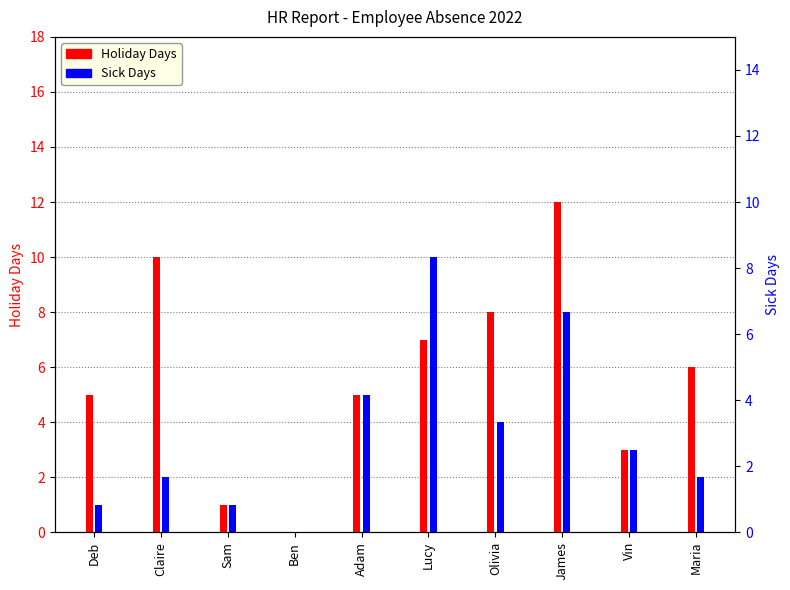

The Holiday Days series shows 17 at Claire. True or false?

False